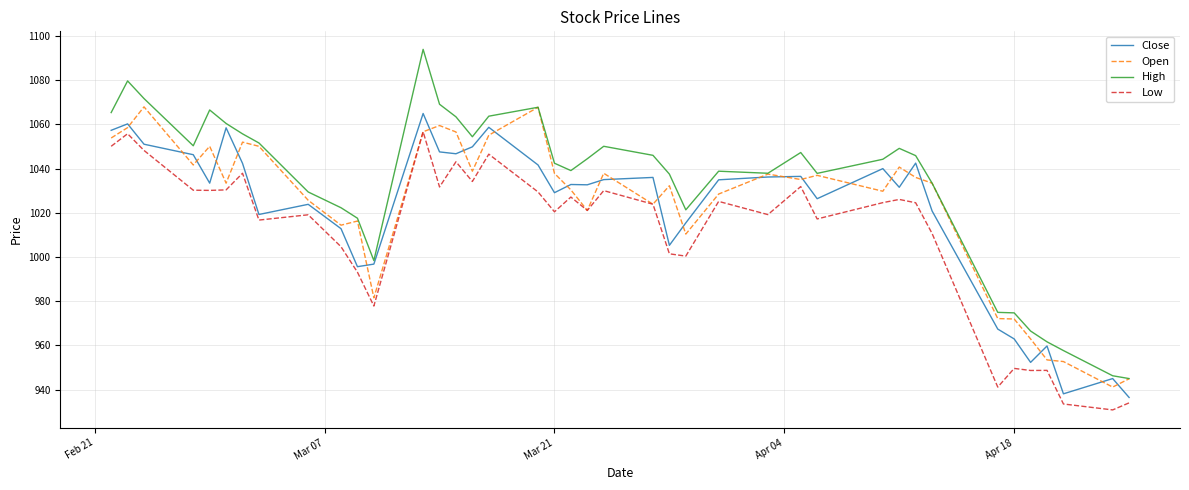

True or false: Low has more than 1 points higher than both neighbors.

True